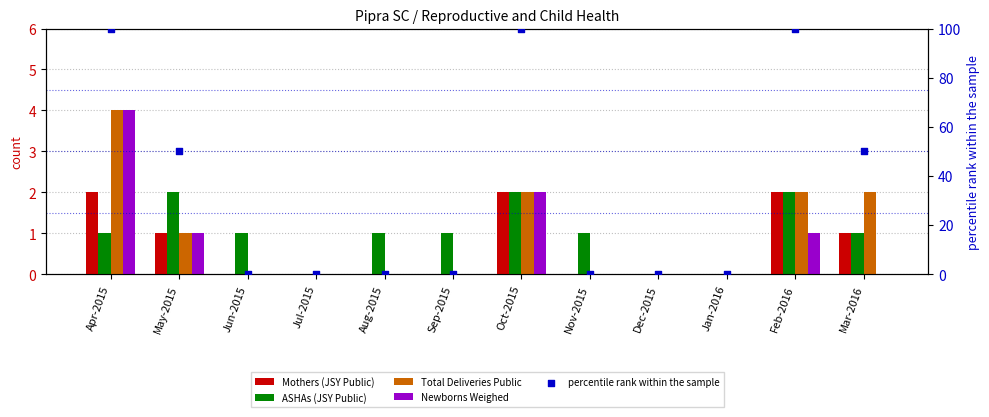

Is the value of Newborns Weighed at Oct-2015 greater than the value of ASHAs (JSY Public) at May-2015?

No